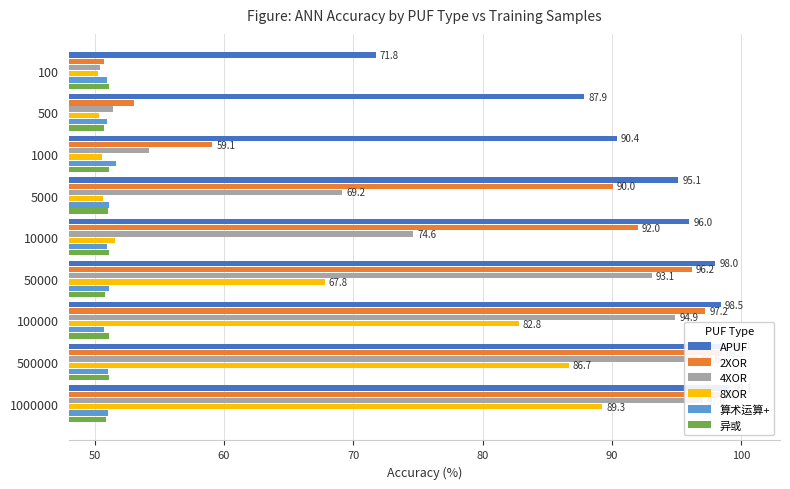

How many bars are there in each group?

6